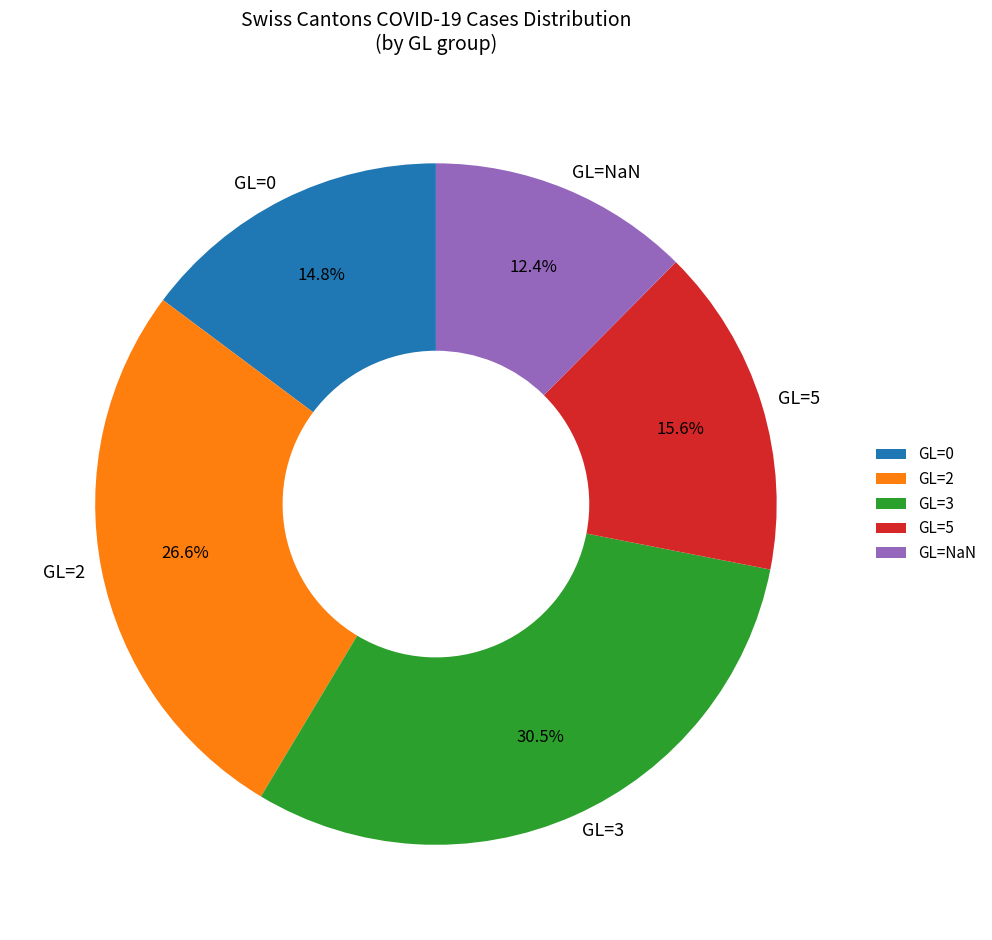

Does any single category account for the majority?

No